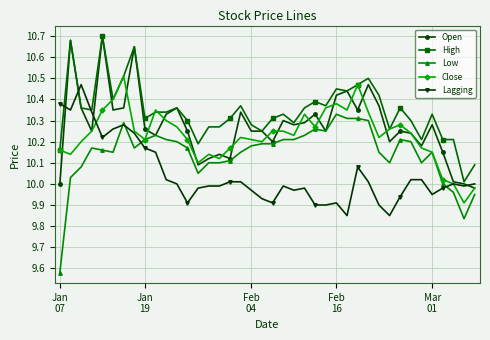

At how many categories does at least one series exceed 9?

40